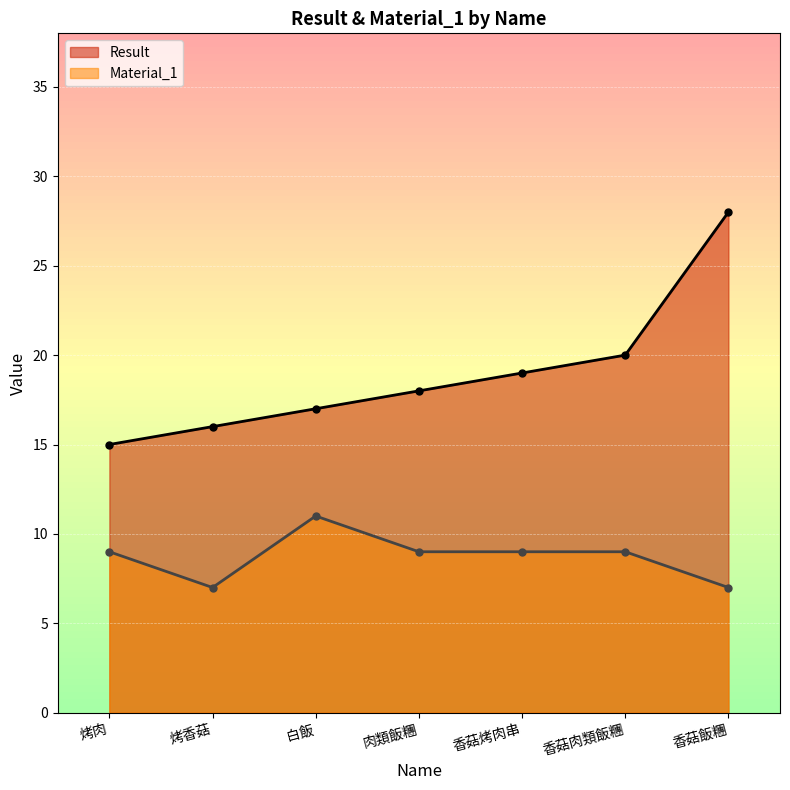

True or false: Result and Material_1 intersect in this chart.

False